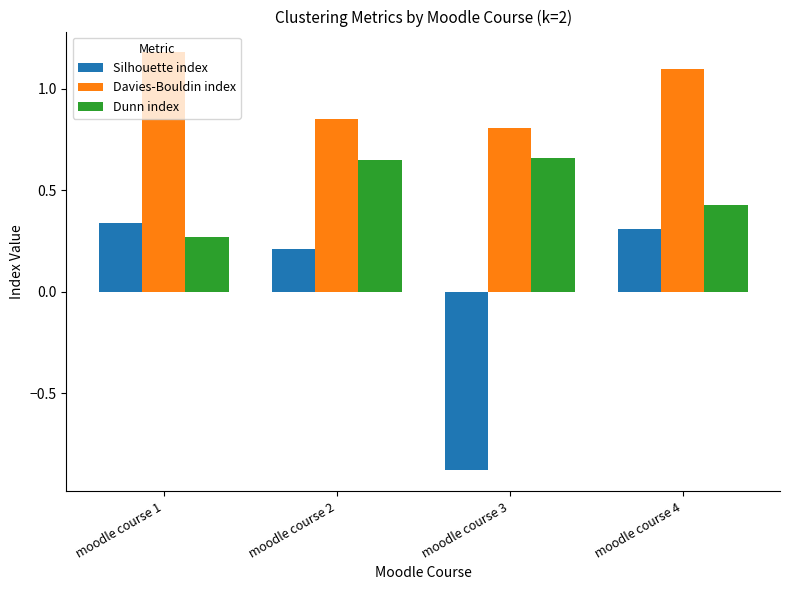

How many bars are there in each group?

3